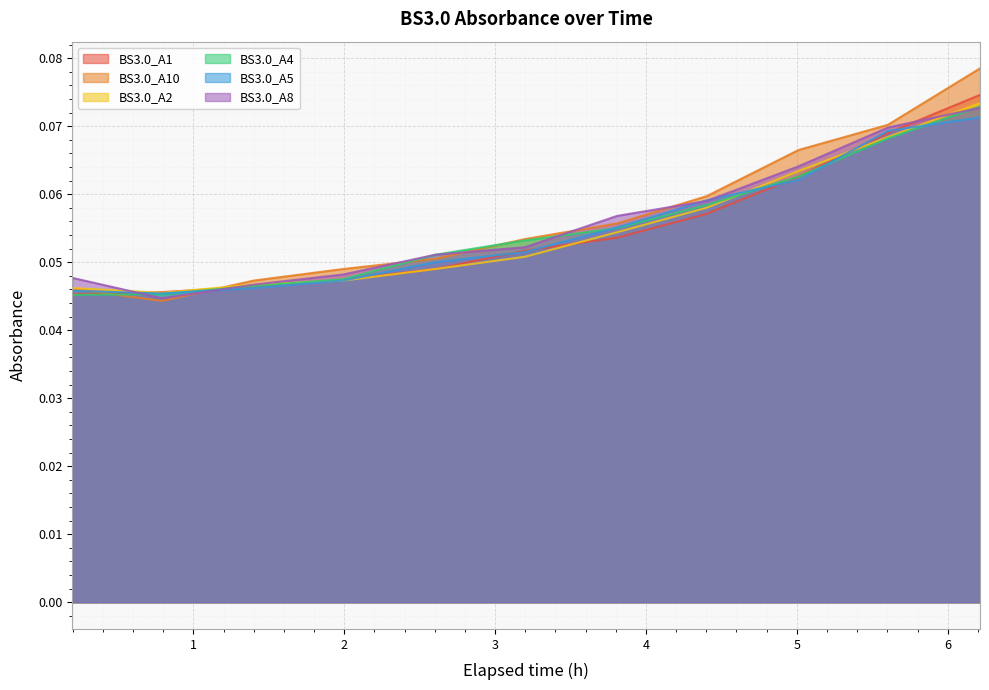

Which series ends up on top after the final intersection of BS3.0_A2 and BS3.0_A8?

BS3.0_A2